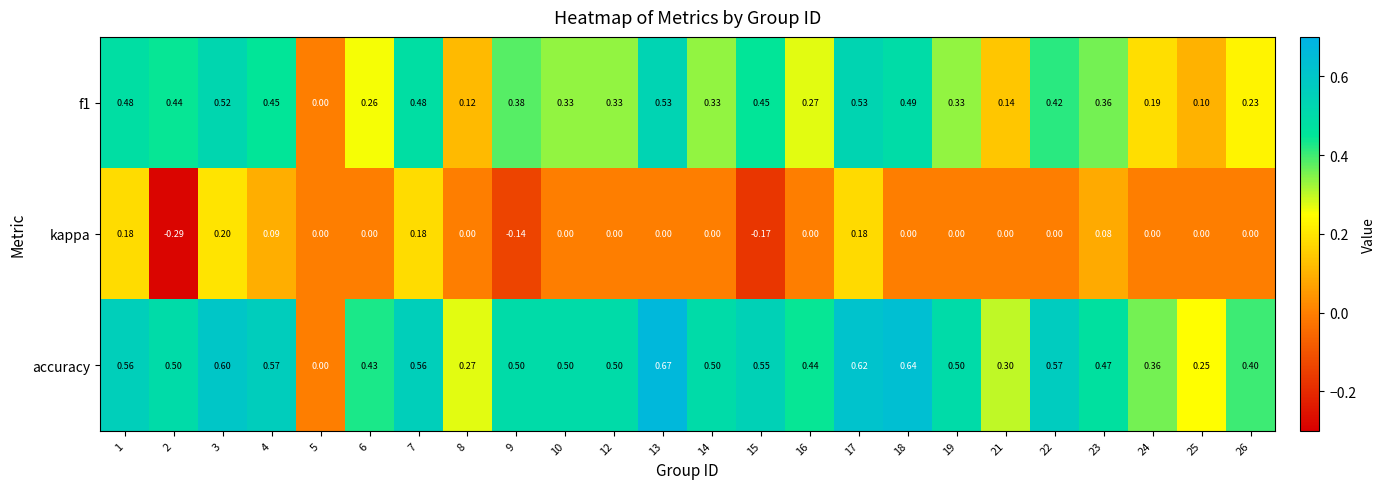

At which category is the sum across all series the highest?

17